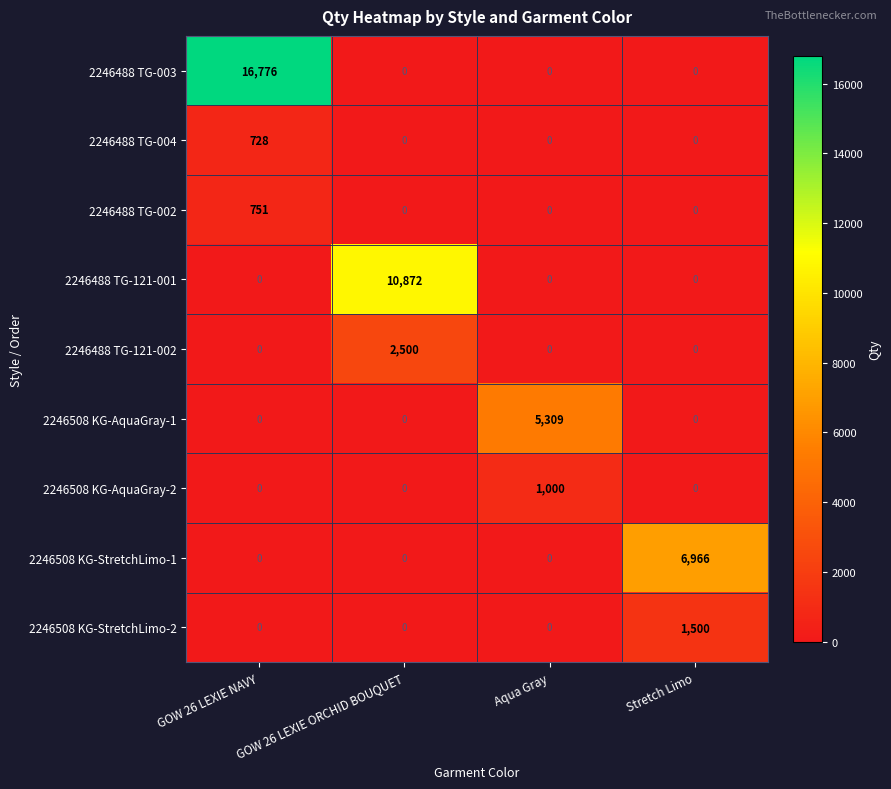

What is the average value of the 2246488 TG-003 series?

4194